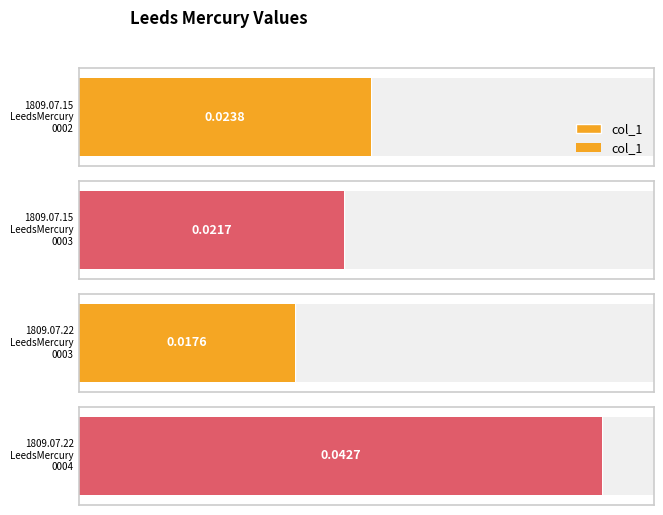

What is the label of the 2nd bar from the left?

1809.07.15_LeedsMercury_0003